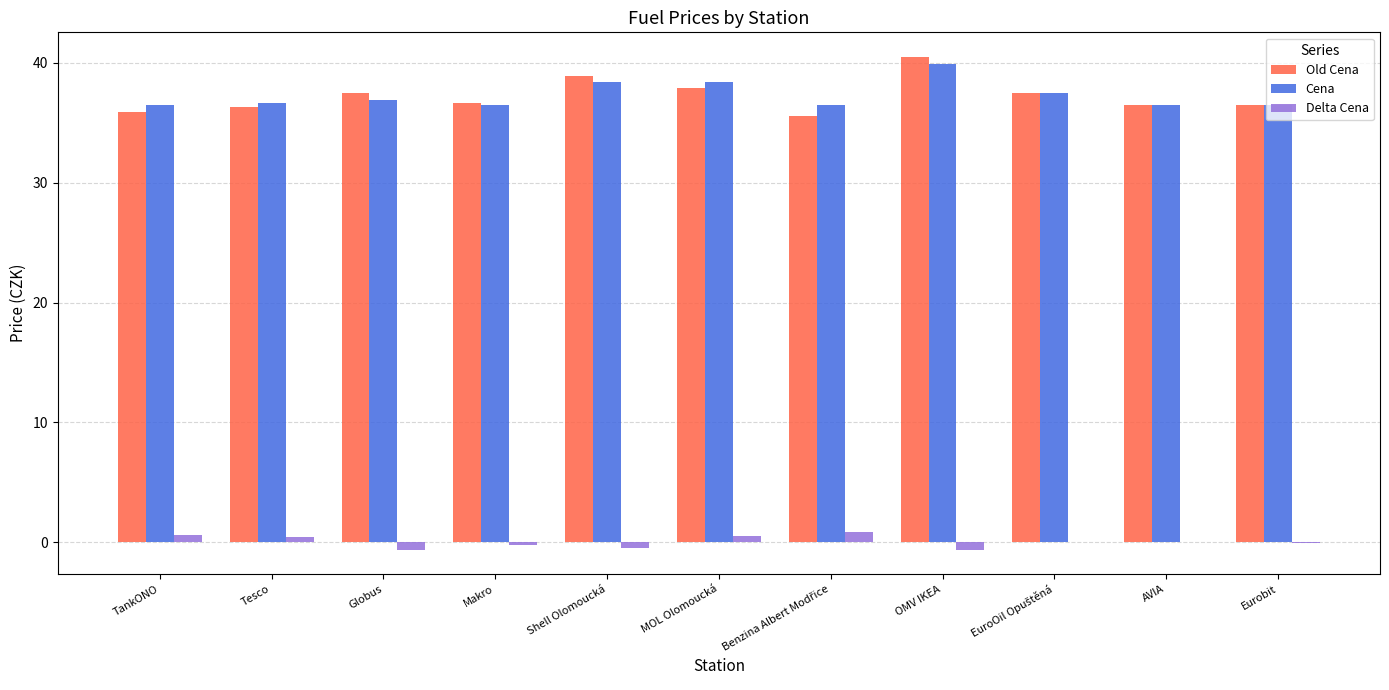

At which label does Cena reach its peak?

OMV IKEA